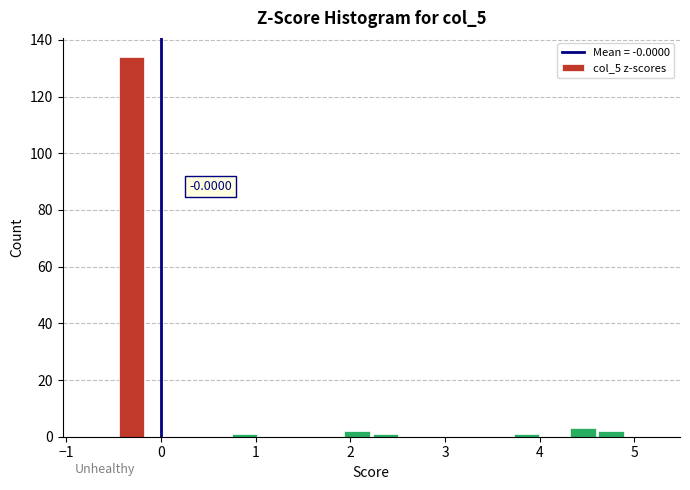

Read against the x-axis, roughly where is the centre of the tallest bar?

-0.3